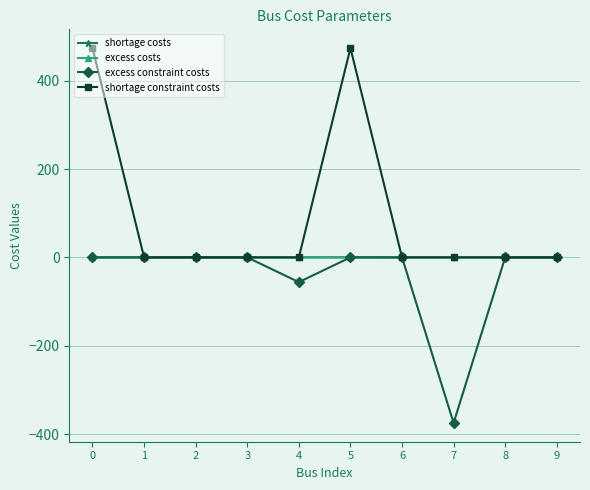

What is the maximum value shown in the chart?

474.0